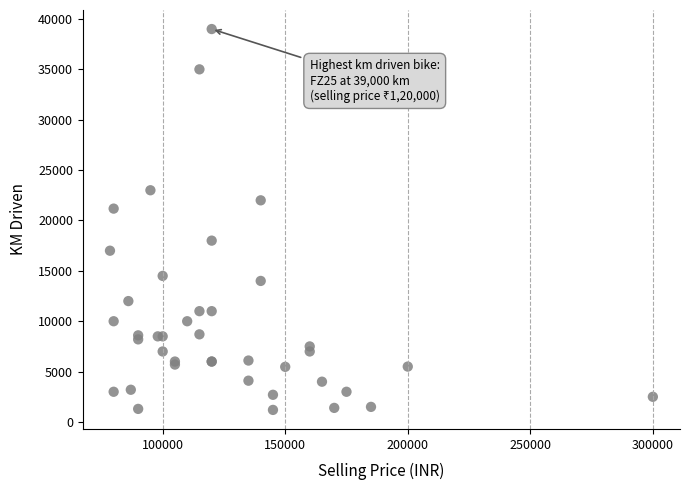

What Y value in the scatter plot is closest to 20100?

21178